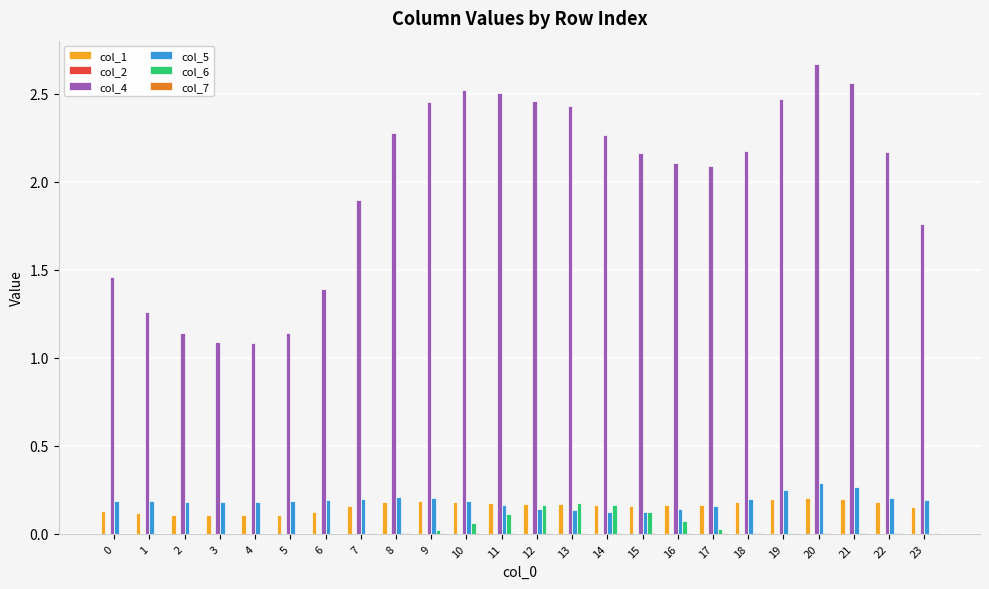

How many groups of bars are there?

24